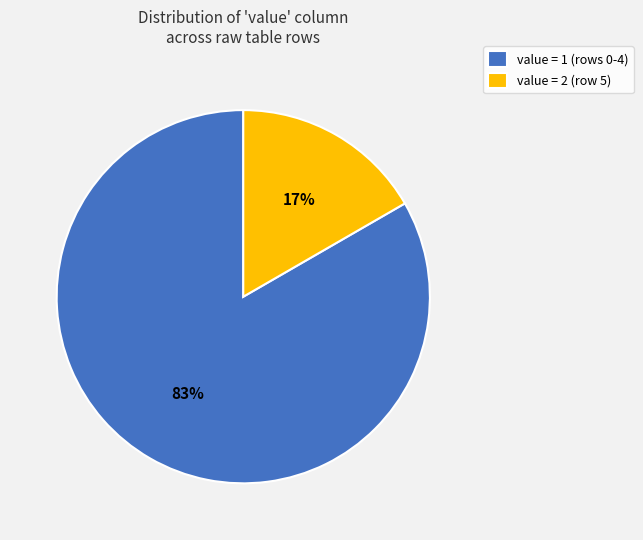

Is there any slice that represents more than half of the pie?

Yes